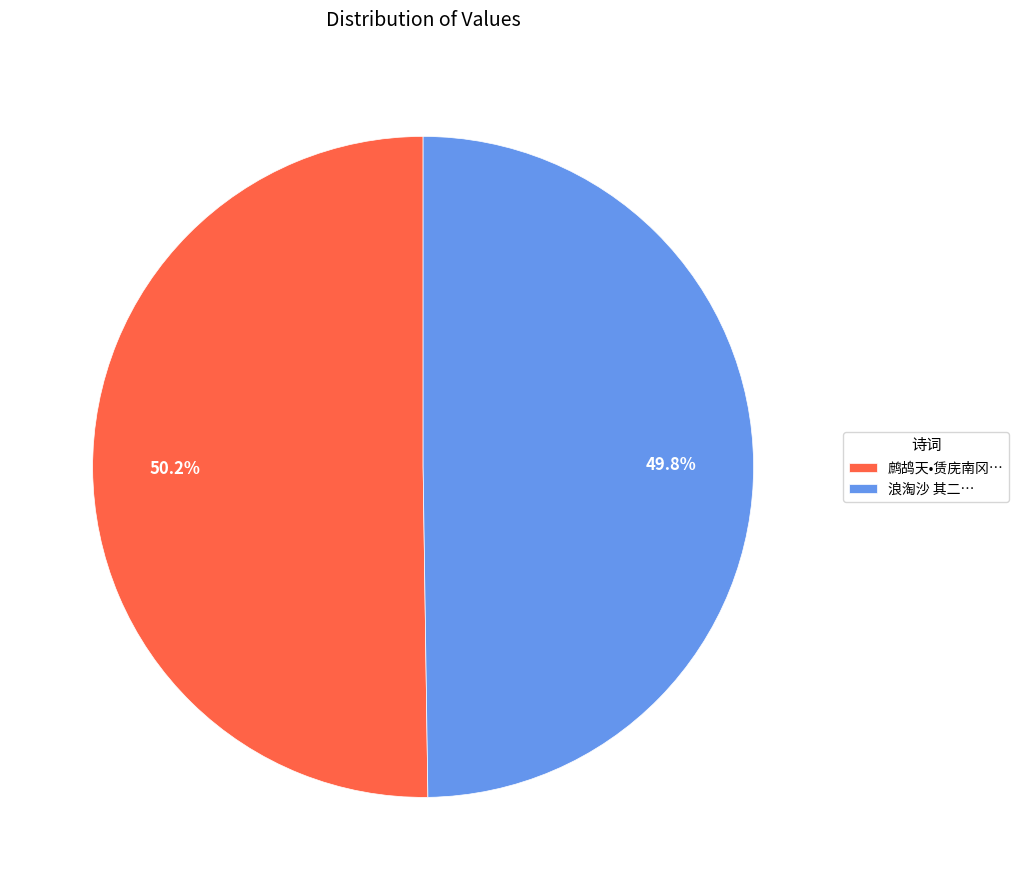

What is the ratio of the value at 浪淘沙 其二… to the value at 鹧鸪天•赁庑南冈…?

1.0